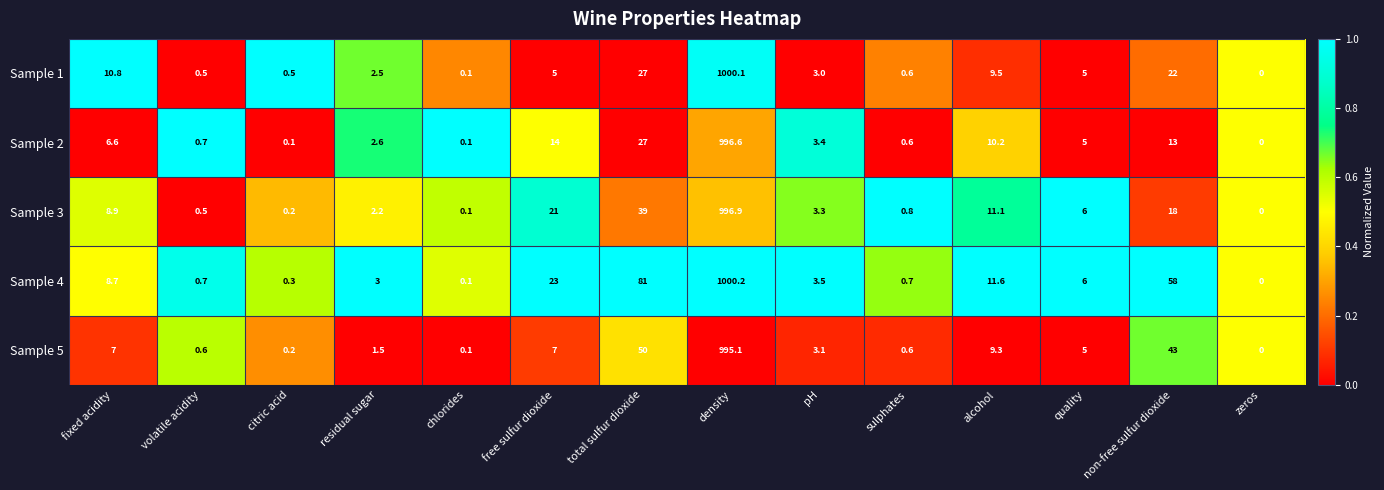

What is the sum of the Sample 1 values at pH and fixed acidity?

13.8